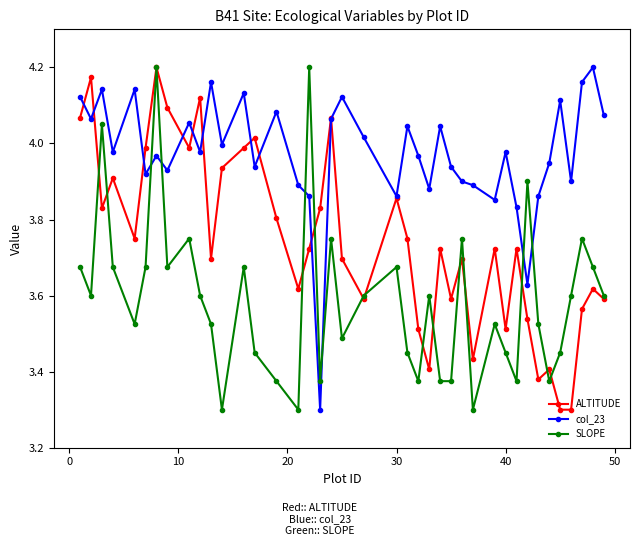

After their last crossing, which series has the higher values: SLOPE or col_23?

col_23